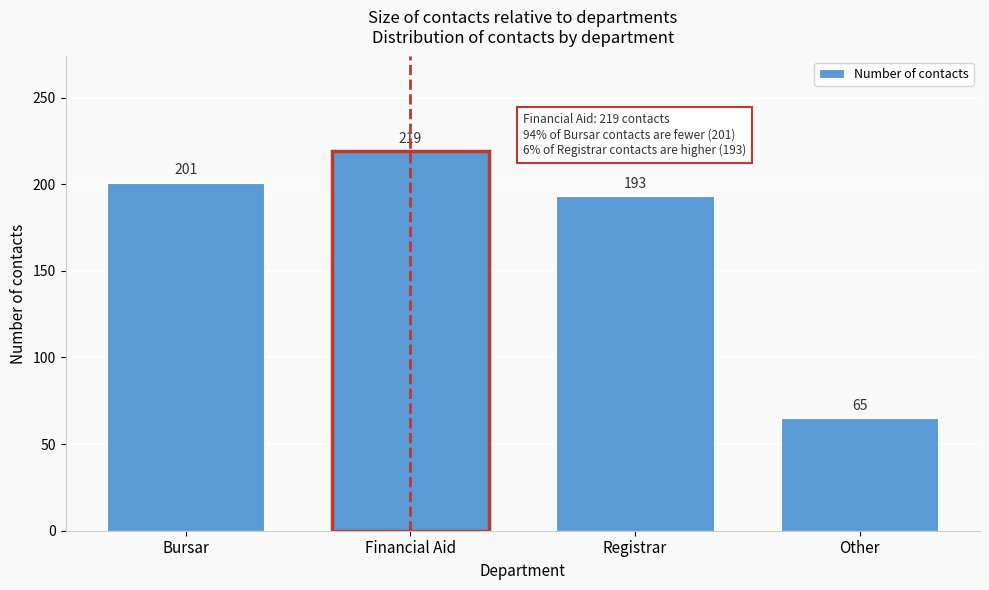

Reading left to right, extract all data points from this chart.

201	219	193	65